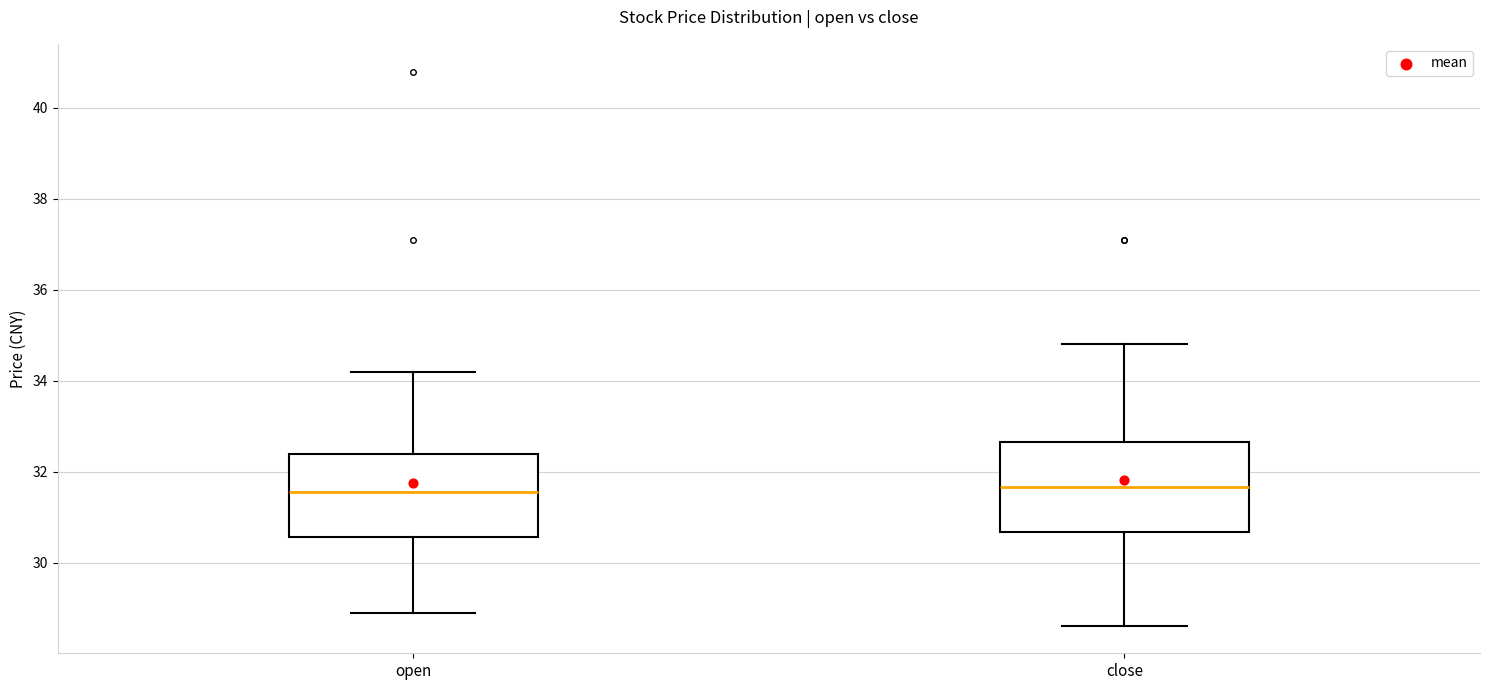

Where is the upper edge of the box for close on the y-axis? The values are not printed on the chart, so give them approximately, as read against the axis.

32.6